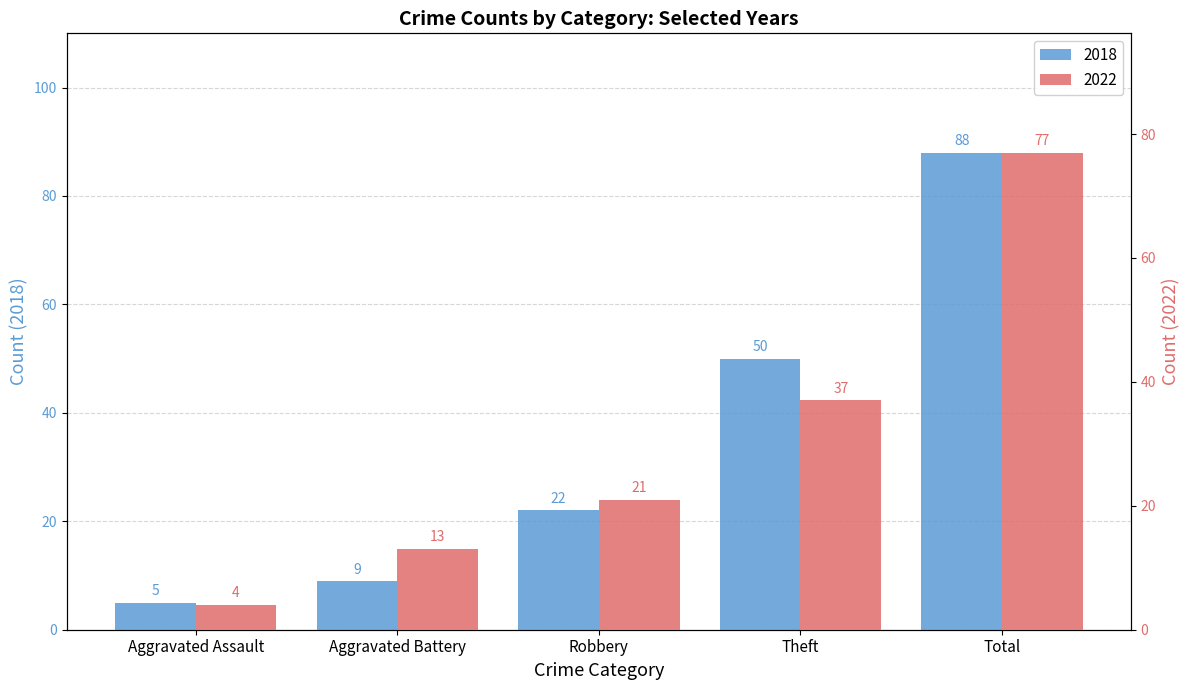

The 2022 series shows 4 at Aggravated Assault. True or false?

True